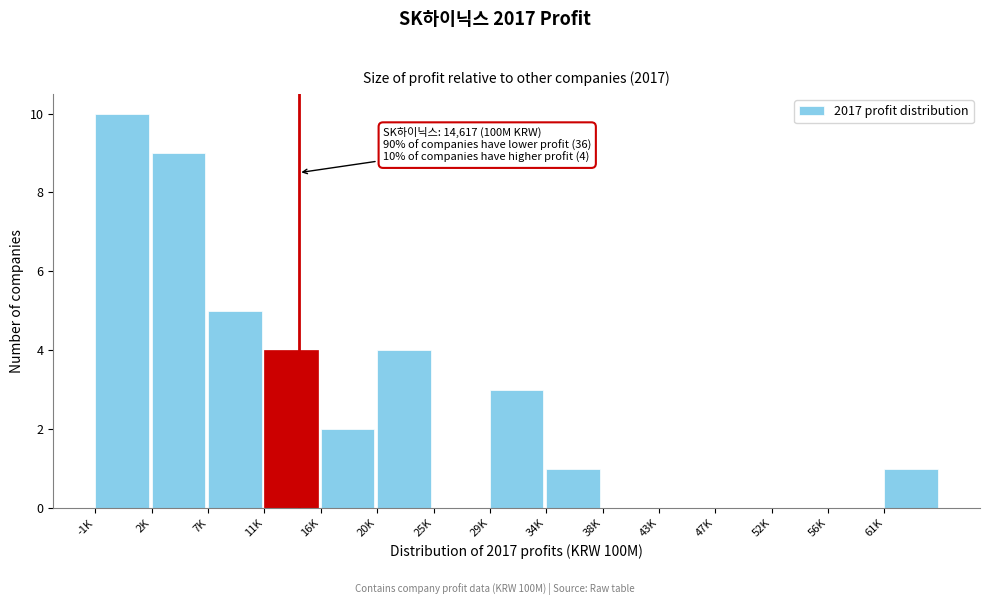

Reading left to right, transcribe all the data shown in this chart.

-1K=10	2K=9	7K=5	11K=4	16K=2	20K=4	25K=0	29K=3	34K=1	38K=0	43K=0	47K=0	52K=0	56K=0	61K=1